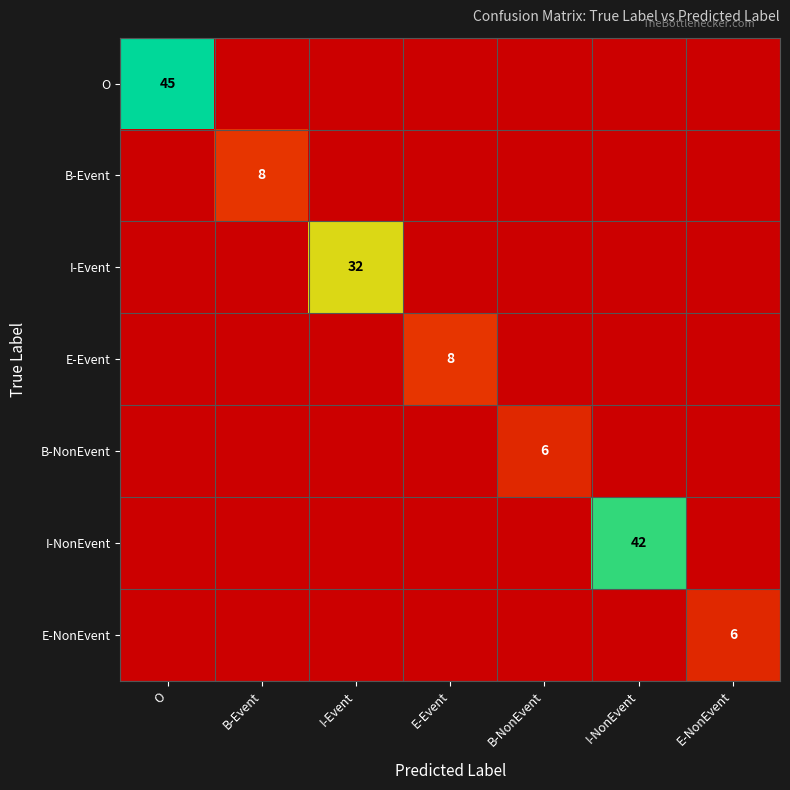

The value of B-Event at B-Event is 13. True or false?

False